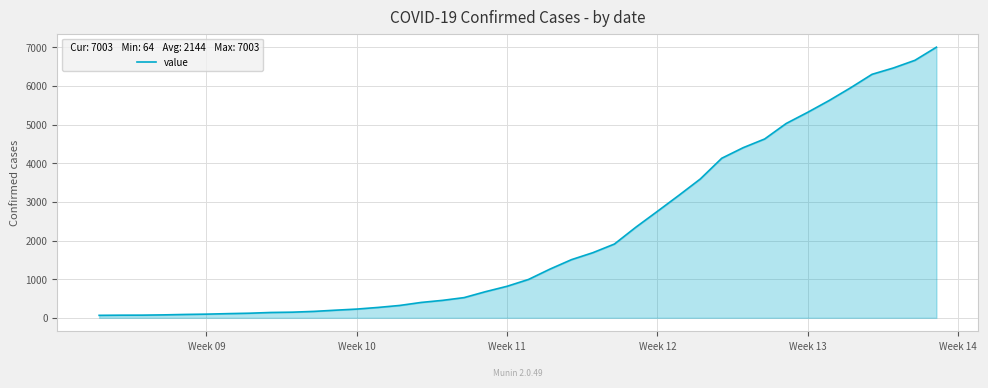

What is the difference between the maximum and minimum values?

6939